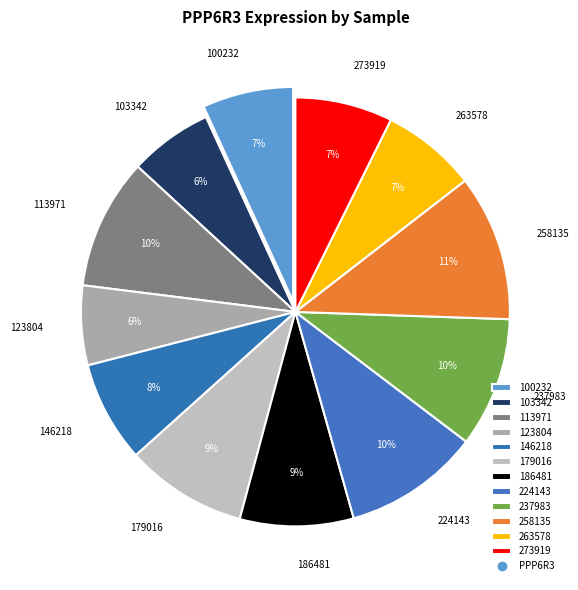

Approximately how many times larger is the value at 146218 compared to 123804?

1.3